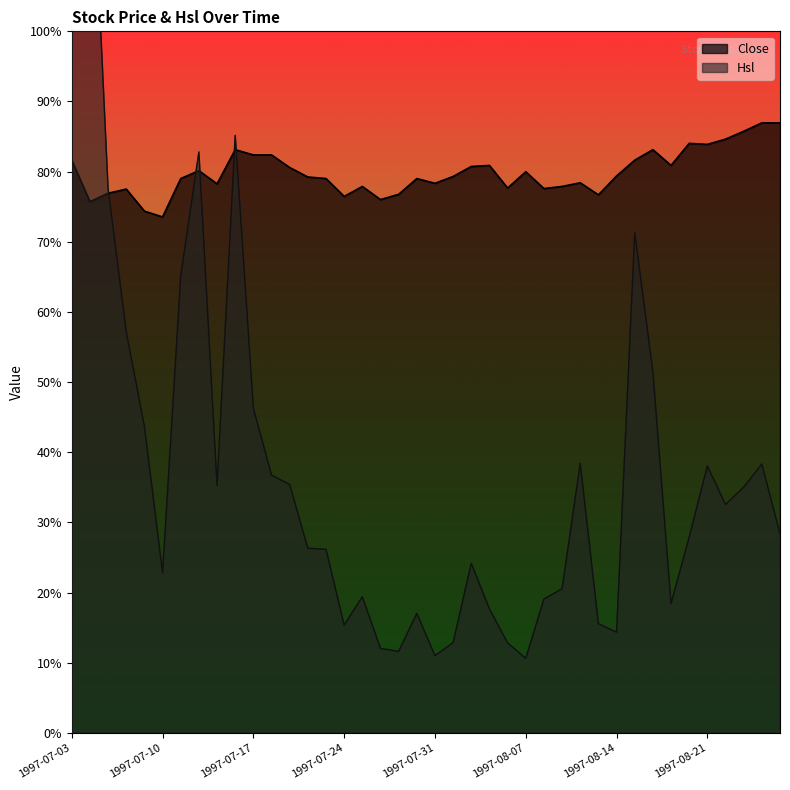

How many interior local peaks does the Close series have?

10